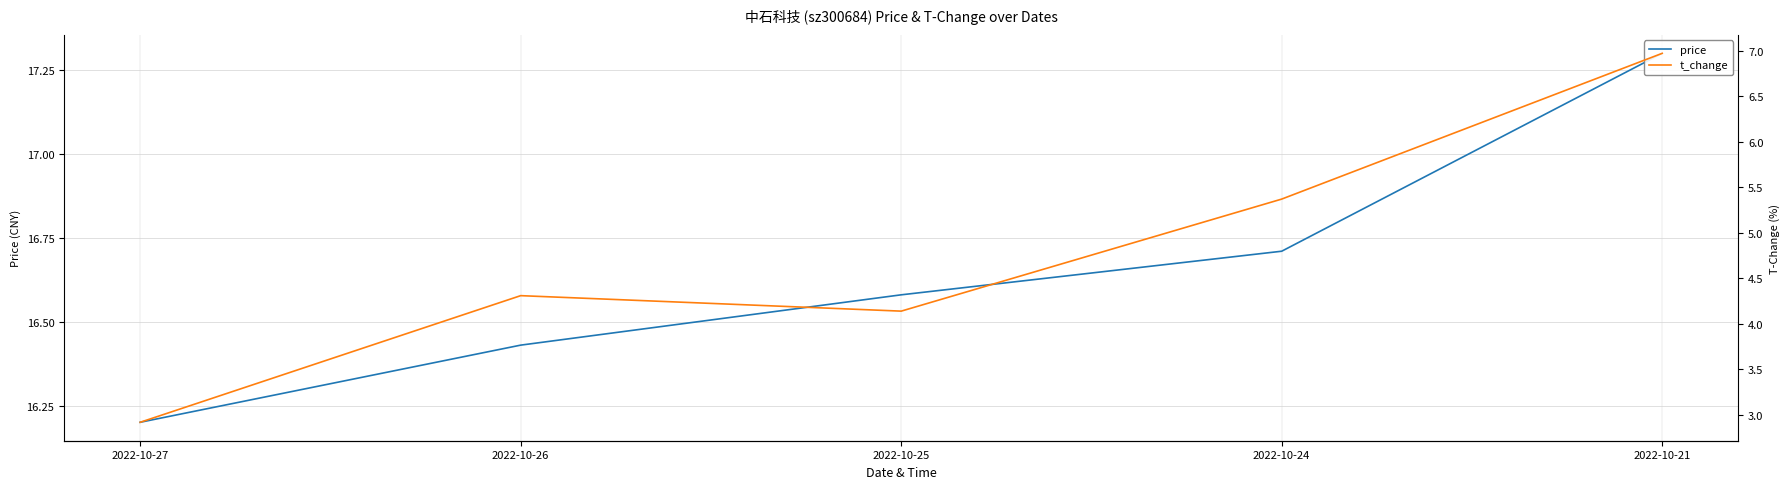

Reading left to right, extract all data points from this chart.

price: 16.2	16.4	16.6	16.7	17.3
t_change: 2.9	4.3	4.1	5.4	7.0